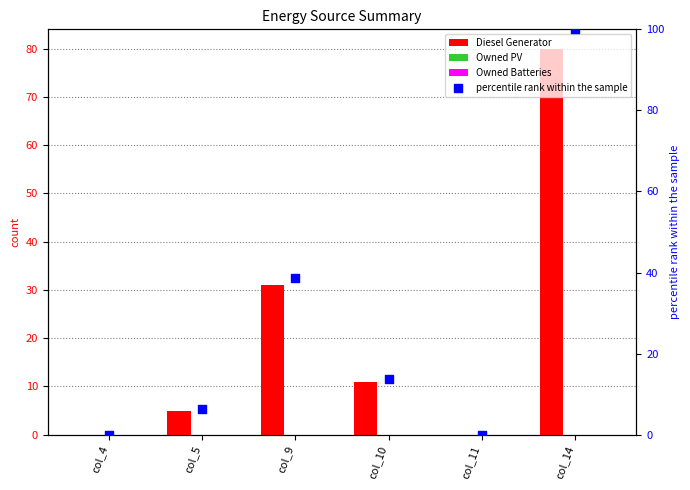

Which series has the widest spread of Y values?

percentile rank within the sample